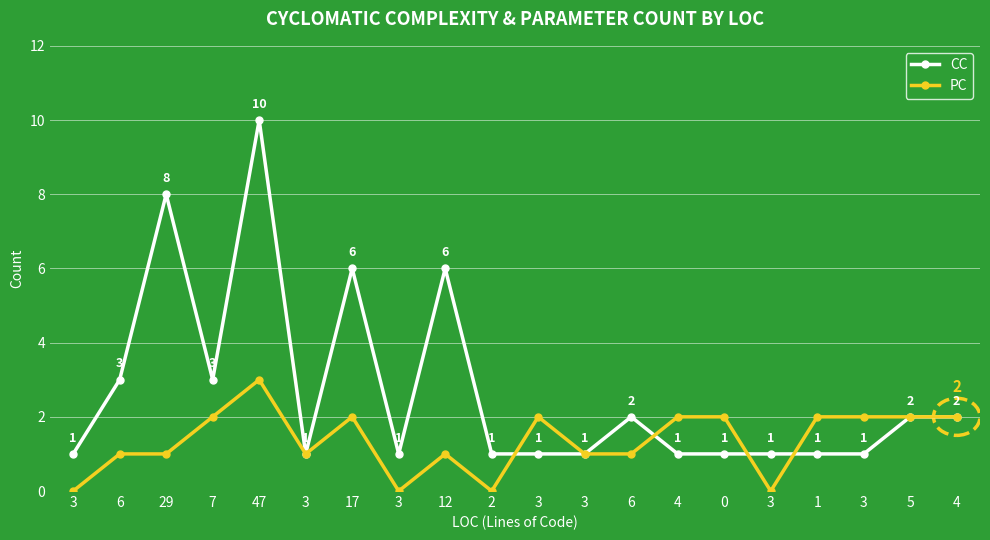

Is this an area chart (filled region under the line)?

No